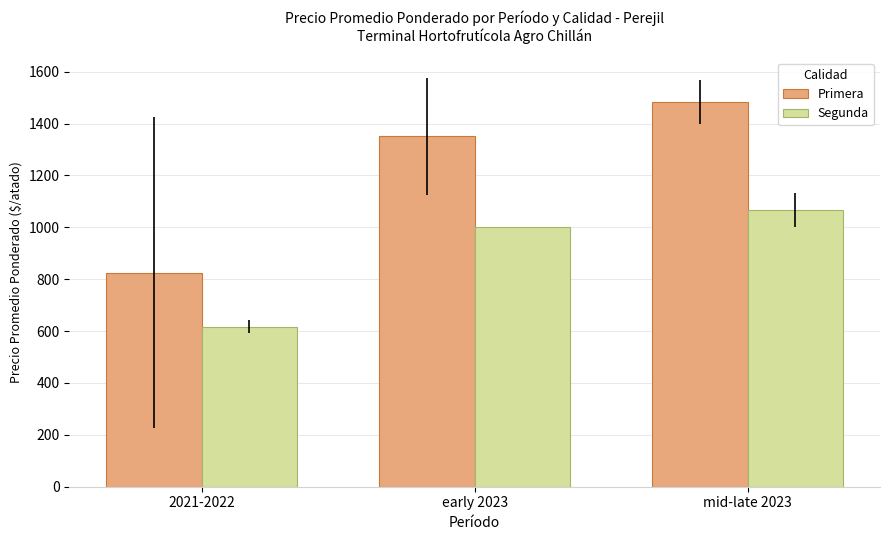

The Segunda series shows 353.8 at early 2023. True or false?

False